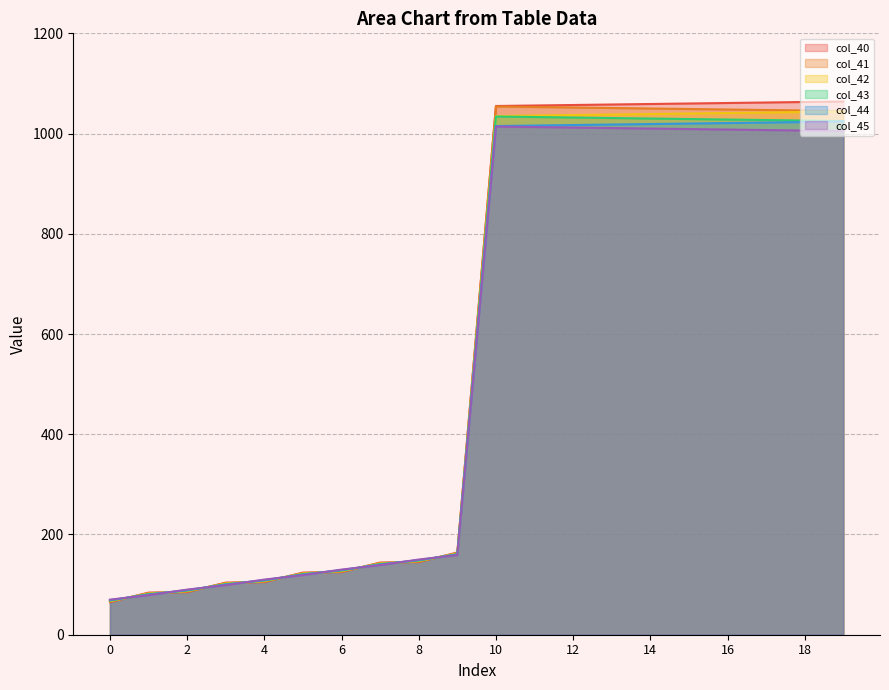

What is the spread (max minus min) of values at 3?

5.0